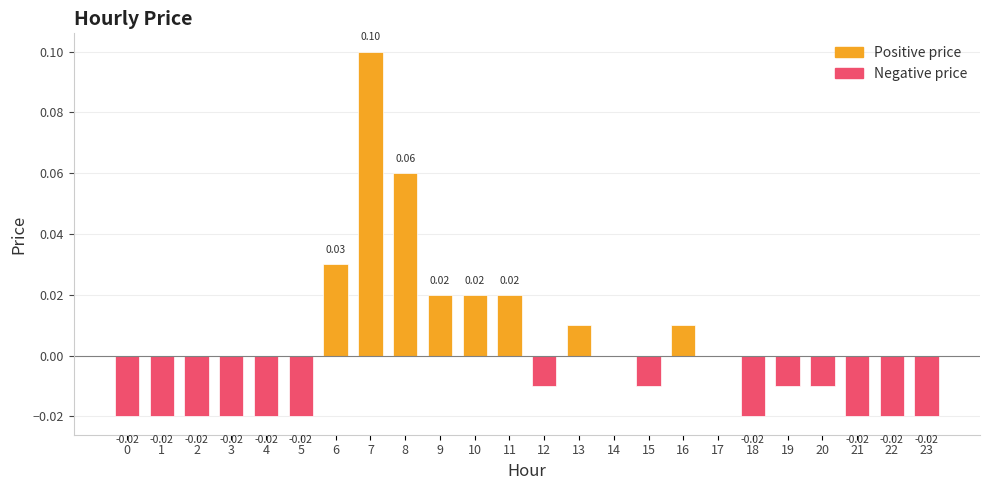

True or false: the data shows -0.0 at 21.

False